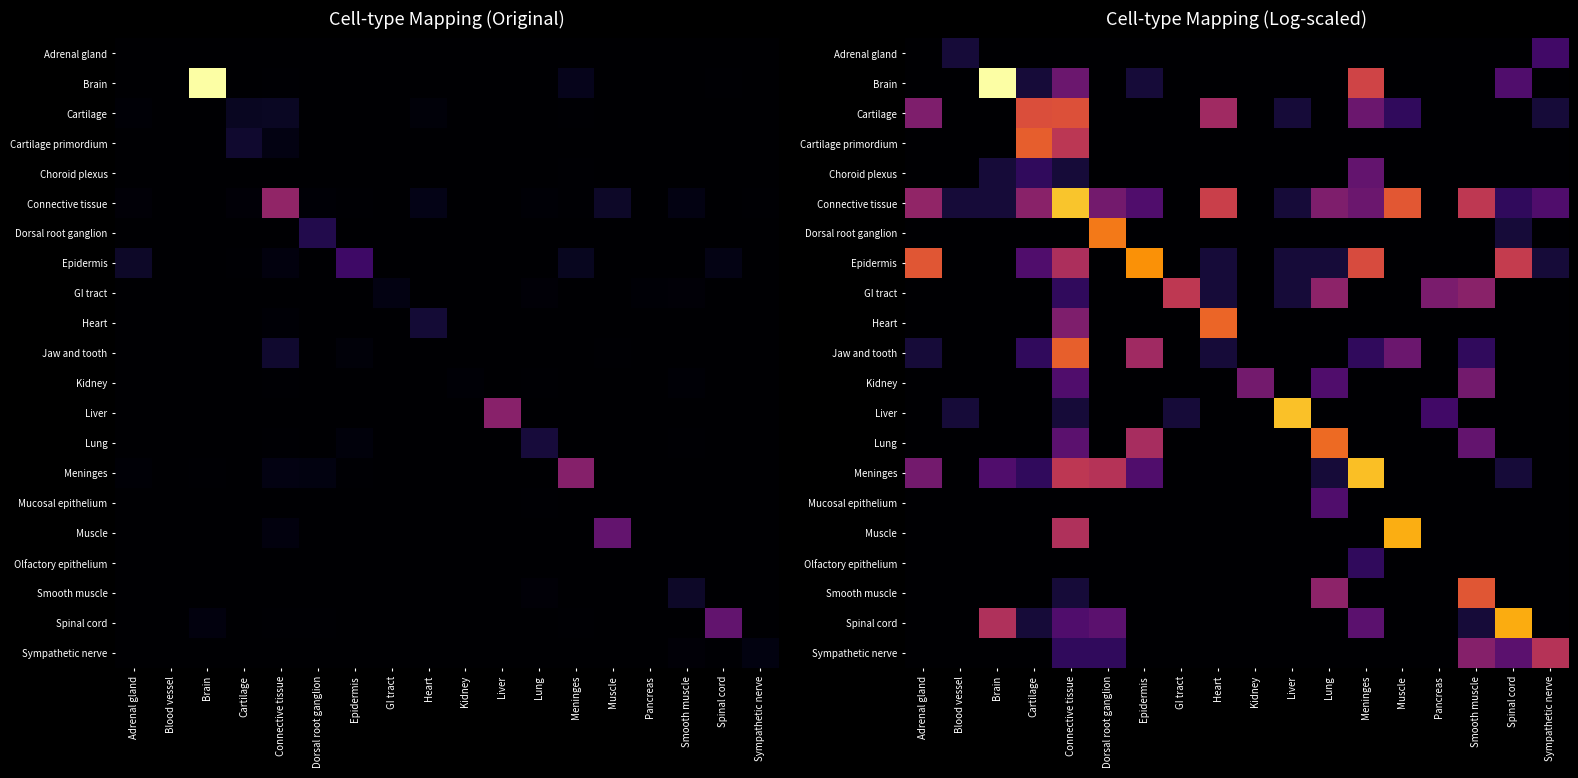

What is the difference between the highest and lowest values at Dorsal root ganglion?

4.8